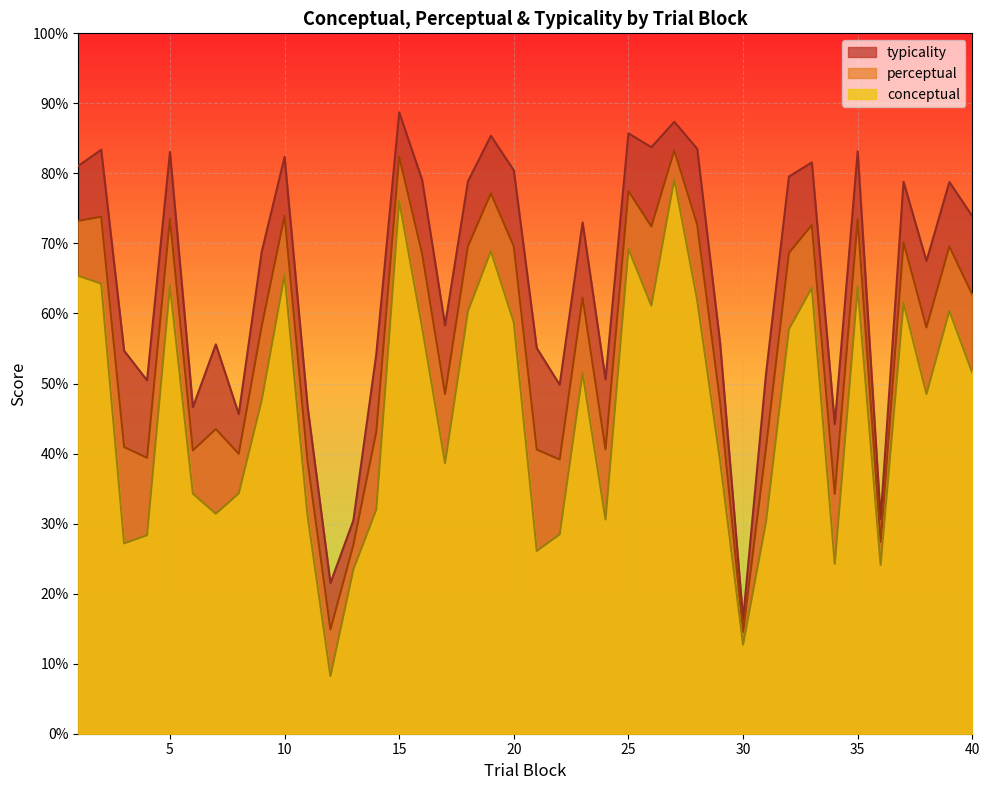

What is the sum of all conceptual values?

1863.2